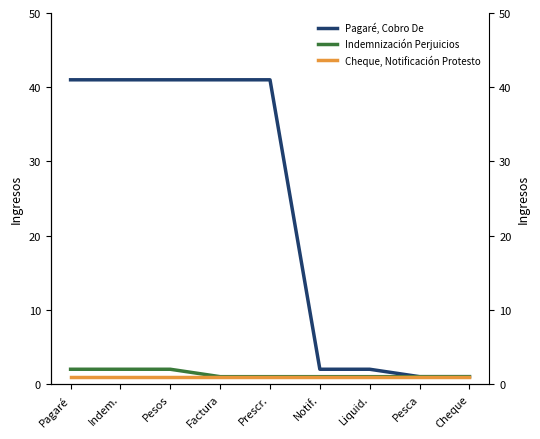

Is the value of Pagaré, Cobro De at Pesca greater than the value of Cheque, Notificación Protesto at Prescr.?

No